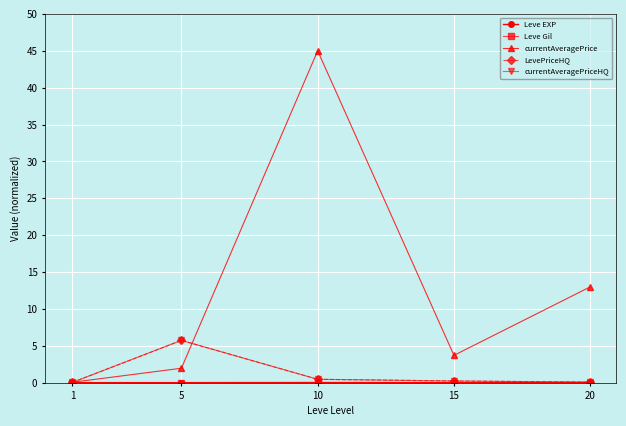

True or false: currentAveragePriceHQ has a value of 0.2 at 15.

True